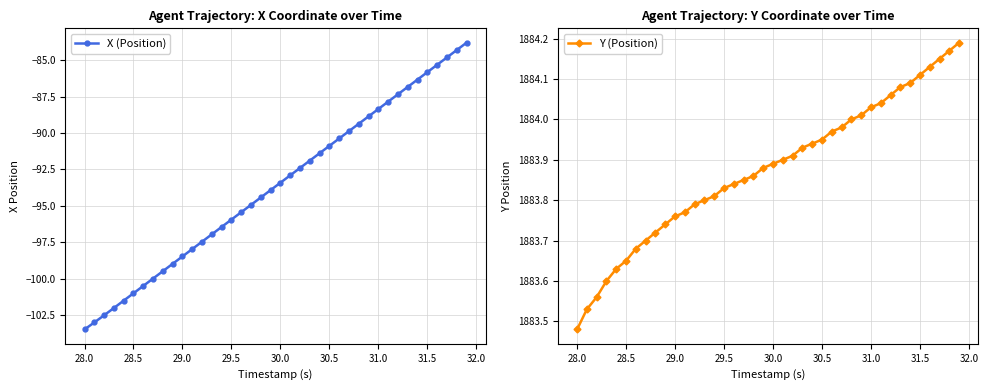

Where is Y (Position) nearest to the value 1883?

28.0